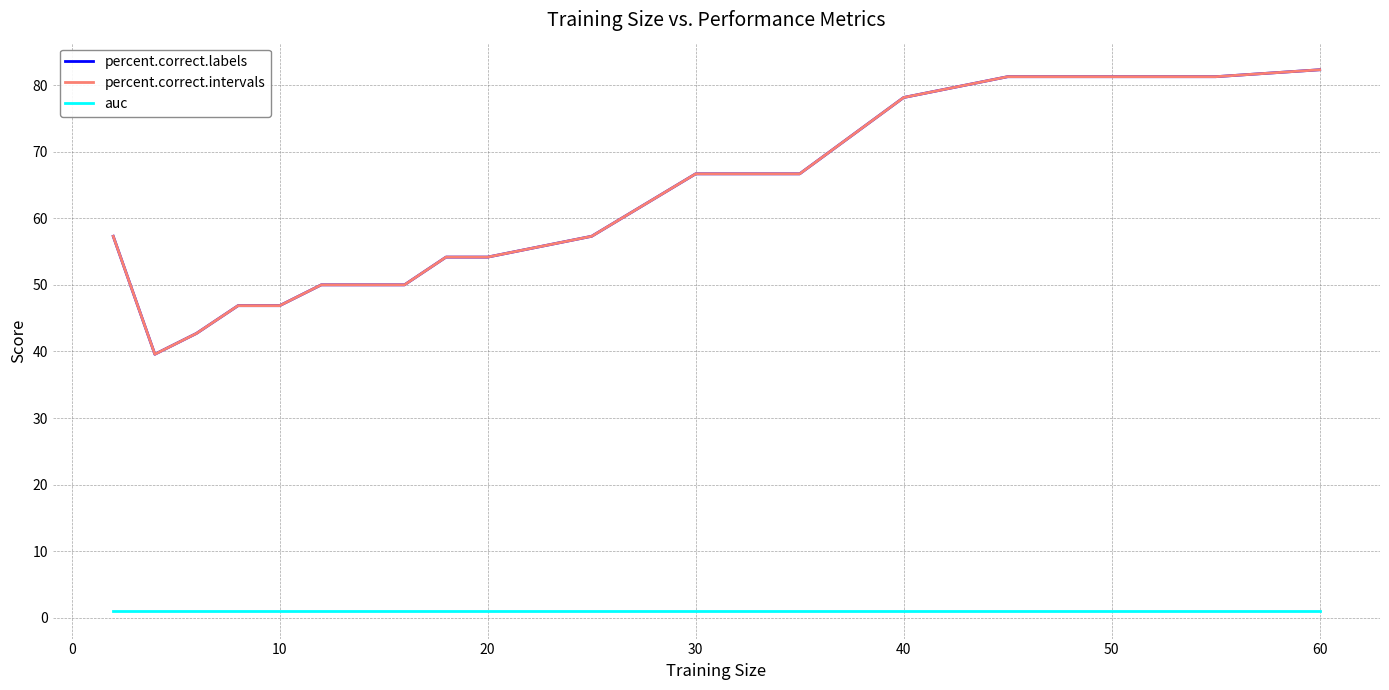

True or false: auc and percent.correct.intervals intersect in this chart.

False